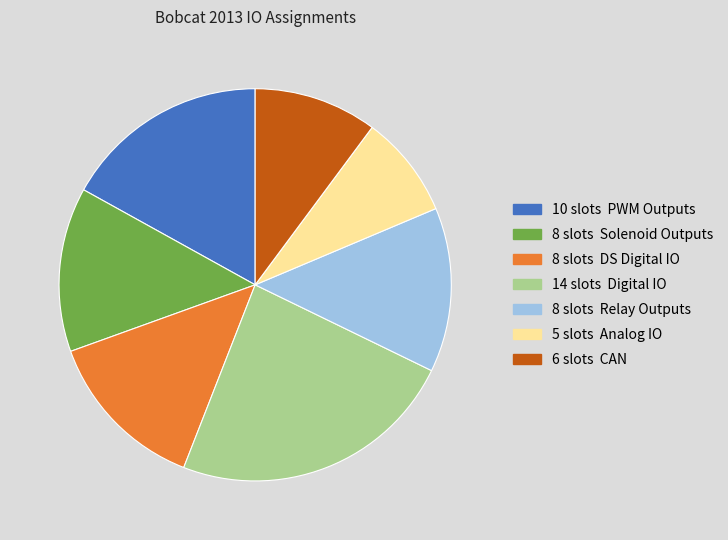

Does any single category account for the majority?

No